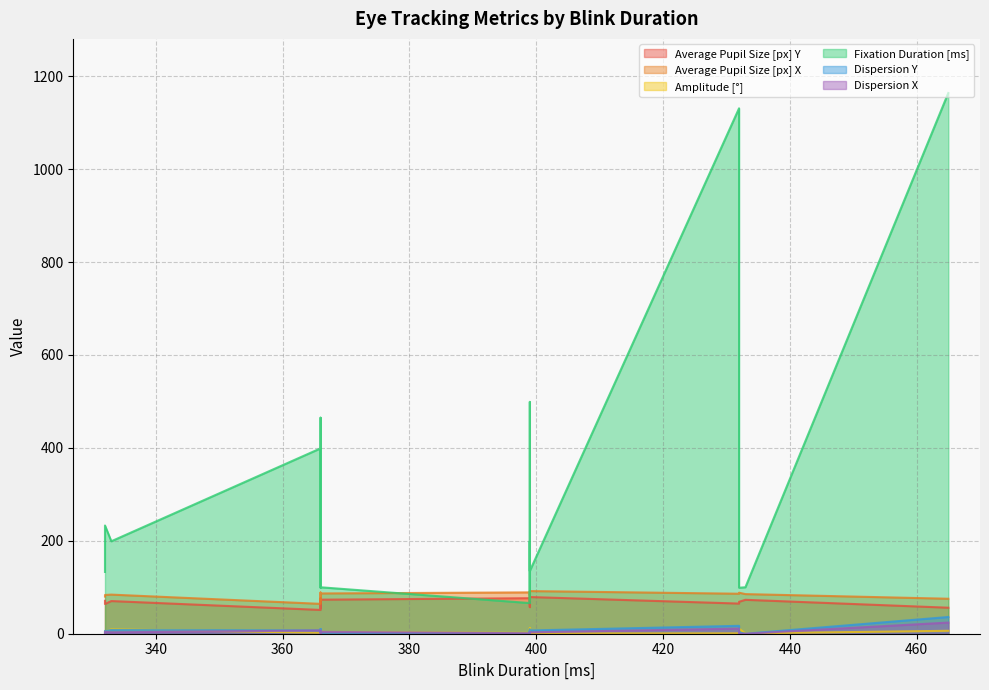

What is the label of the 16th point from the right?

399